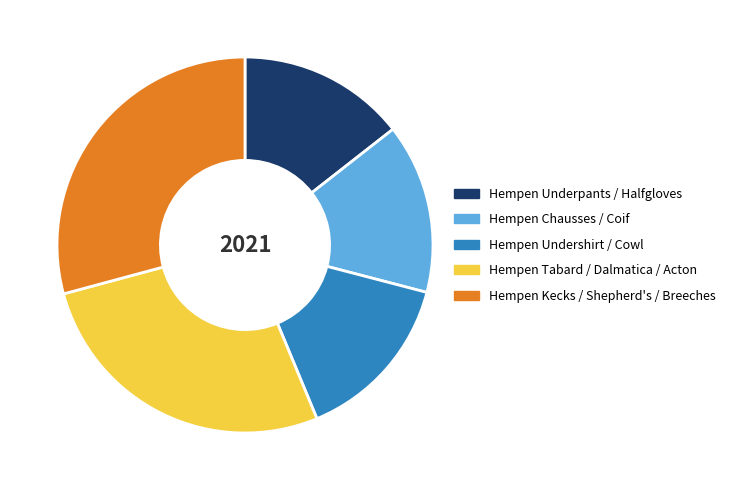

How many slices are in this pie chart?

5